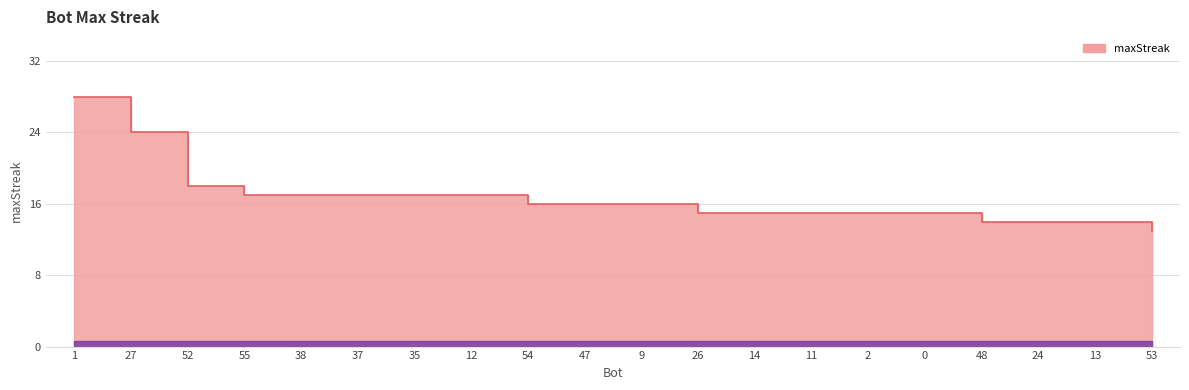

How many values exceed 16?

8